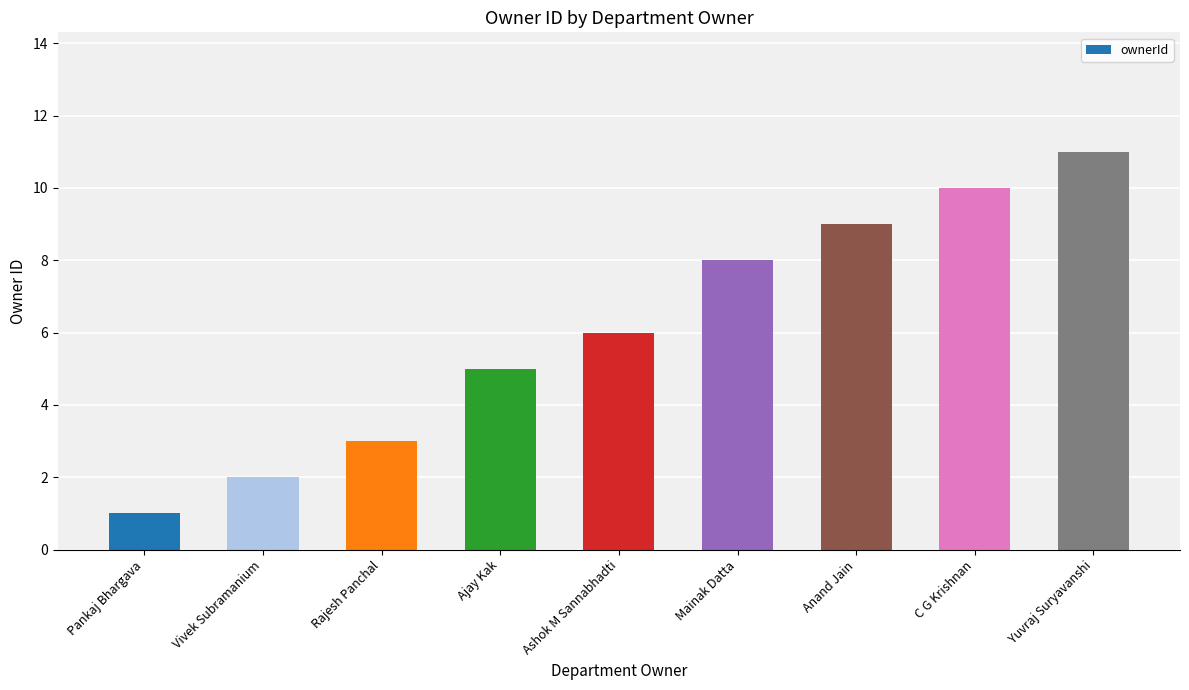

Does the chart contain stacked bars?

No